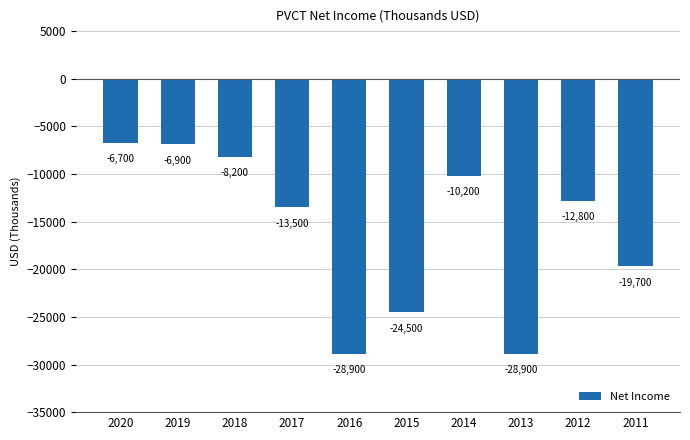

Which has a higher value, 2017 or 2014?

2014